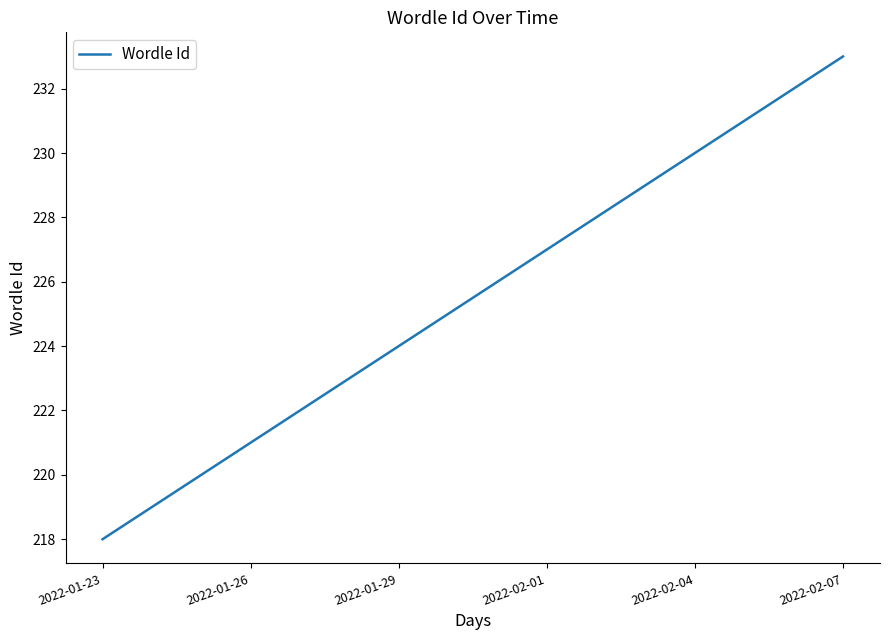

Does the chart display data point markers on the line(s)?

No